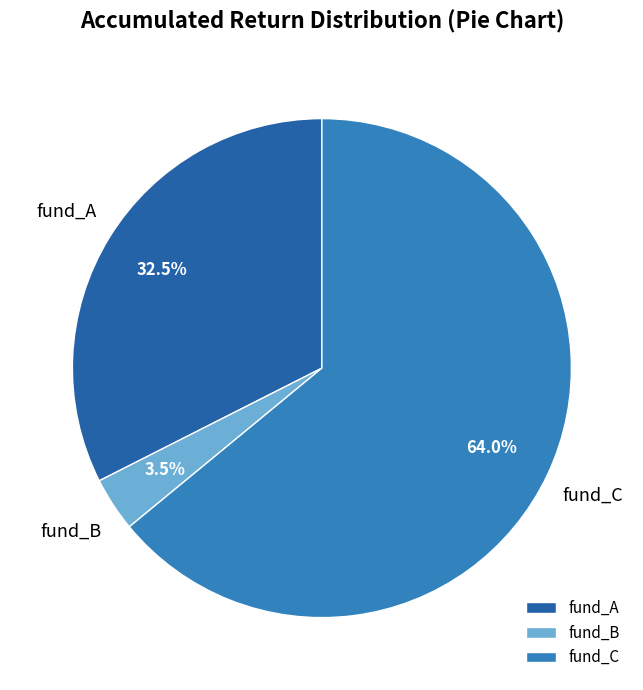

The fund_C slice represents 64% of the pie. True or false?

True